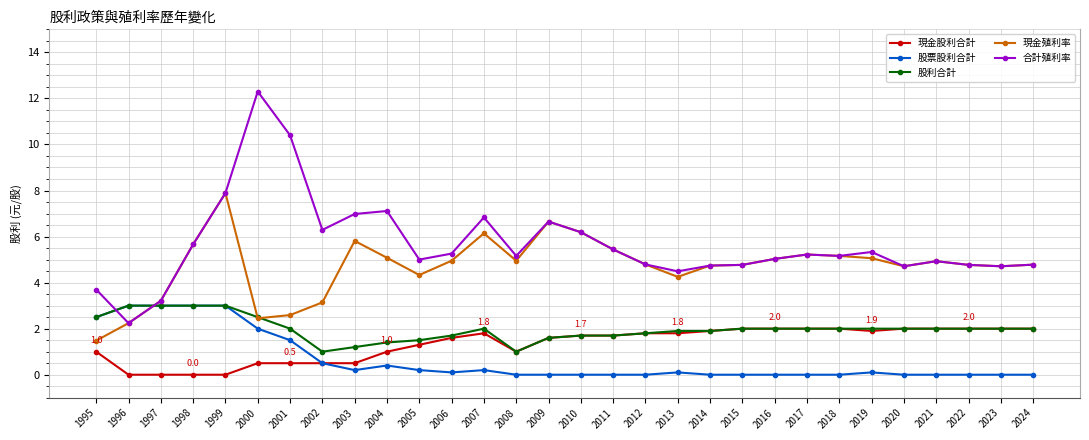

What is the value of the 現金股利合計 point at the 19th from the left?

1.8